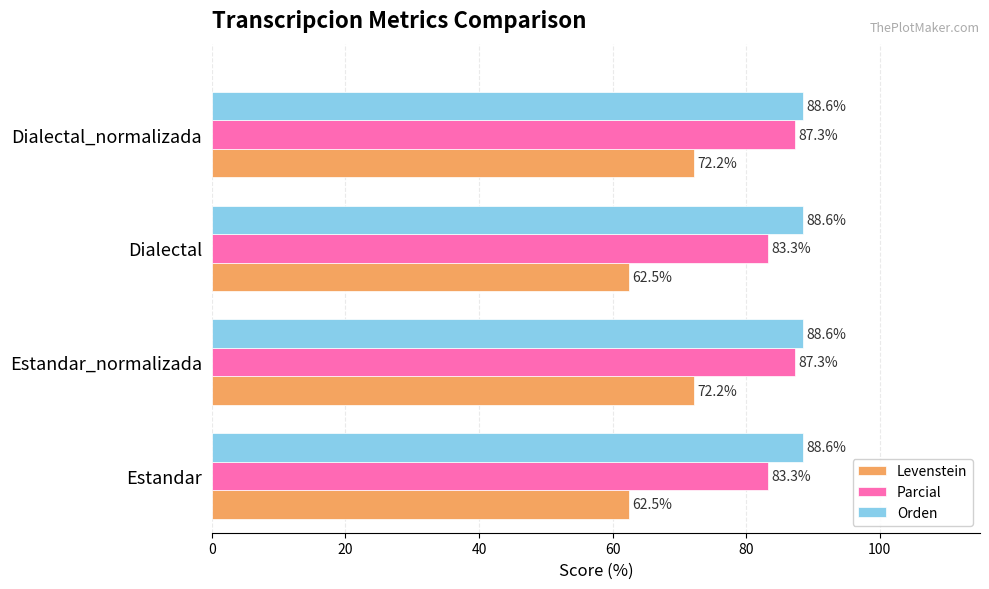

Which series has the largest total across all categories?

Orden